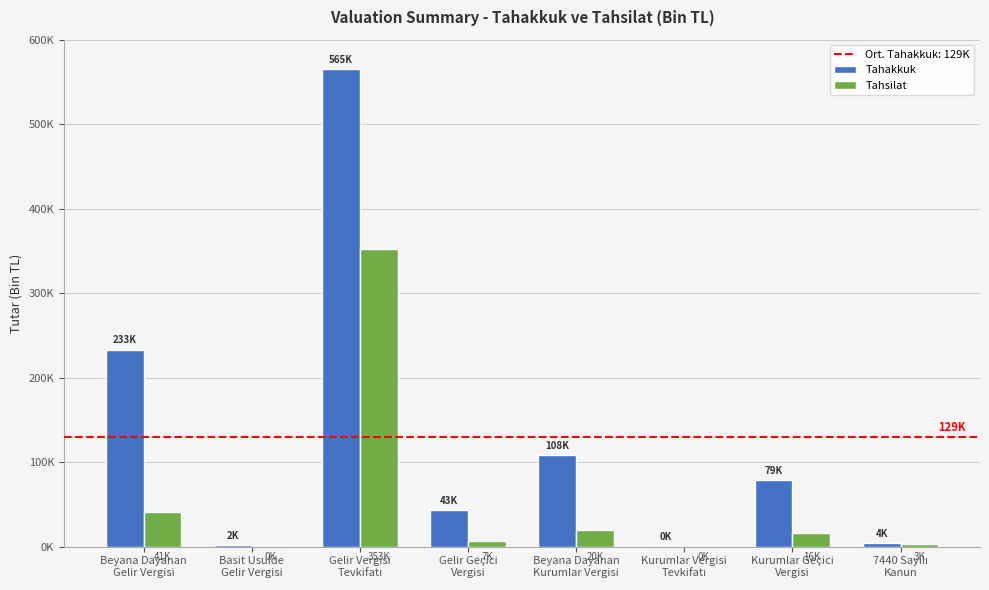

Are the bars grouped side by side (vs. stacked)?

Yes